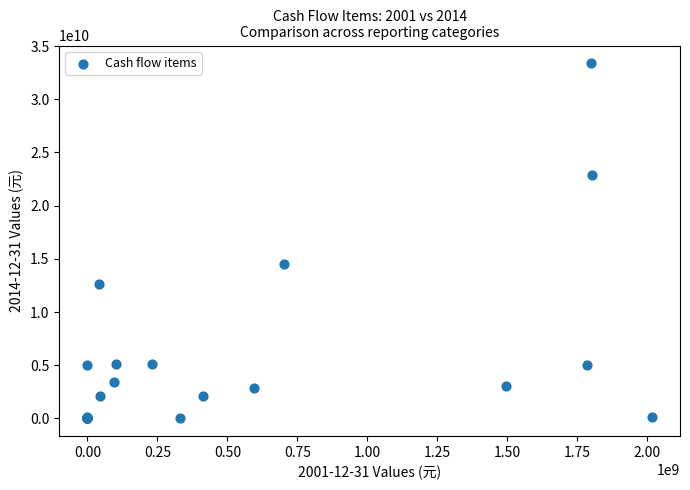

What Y value in the scatter plot is closest to 16692417857?

14496450812.4